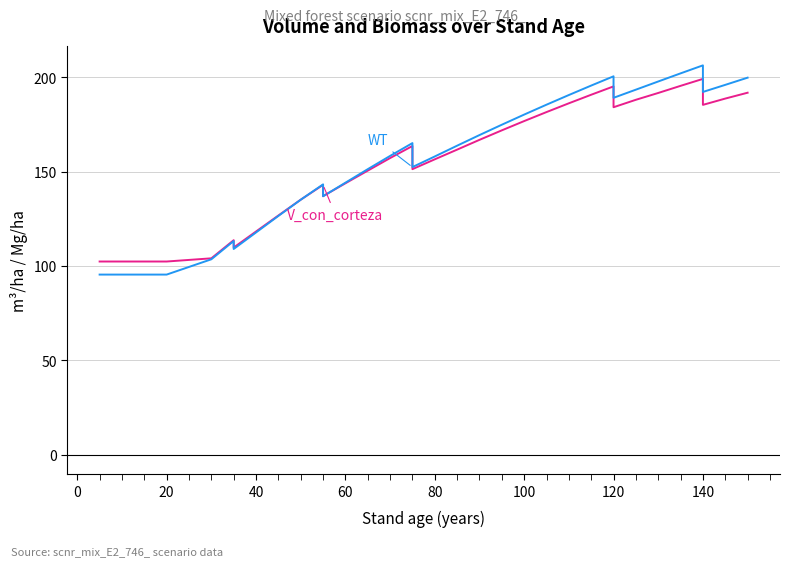

What is the minimum value for WT?

95.4